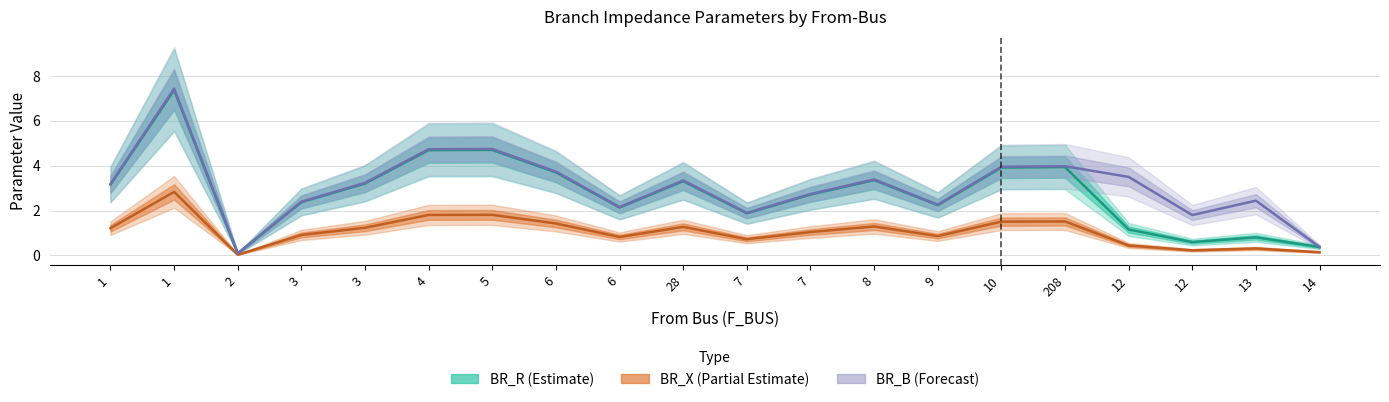

How many values in the BR_X (Partial) series are below 1?

9